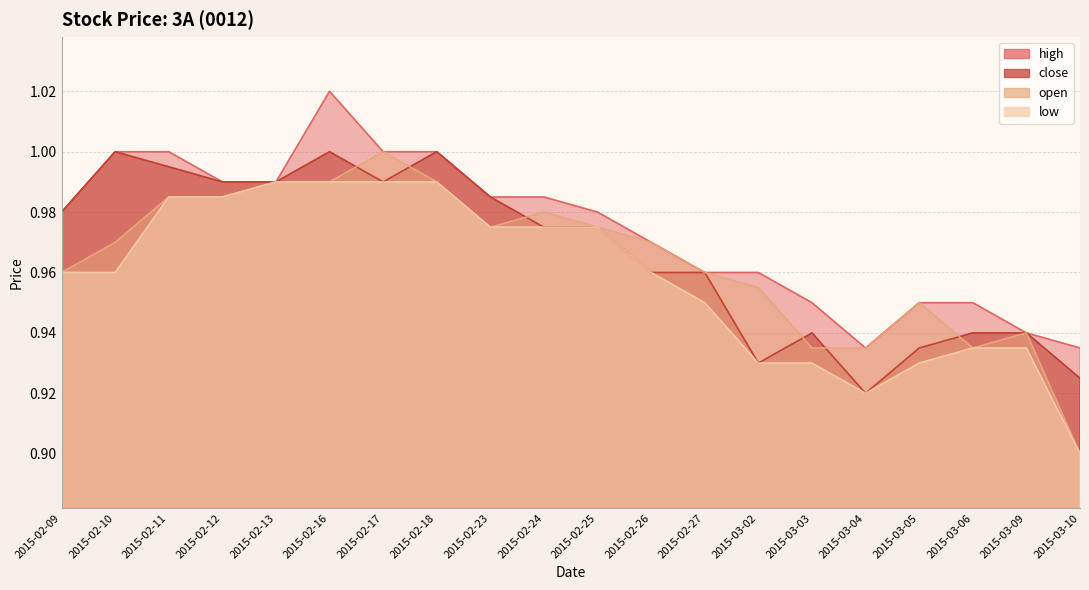

What are all the series names shown in the legend?

high, close, open, low